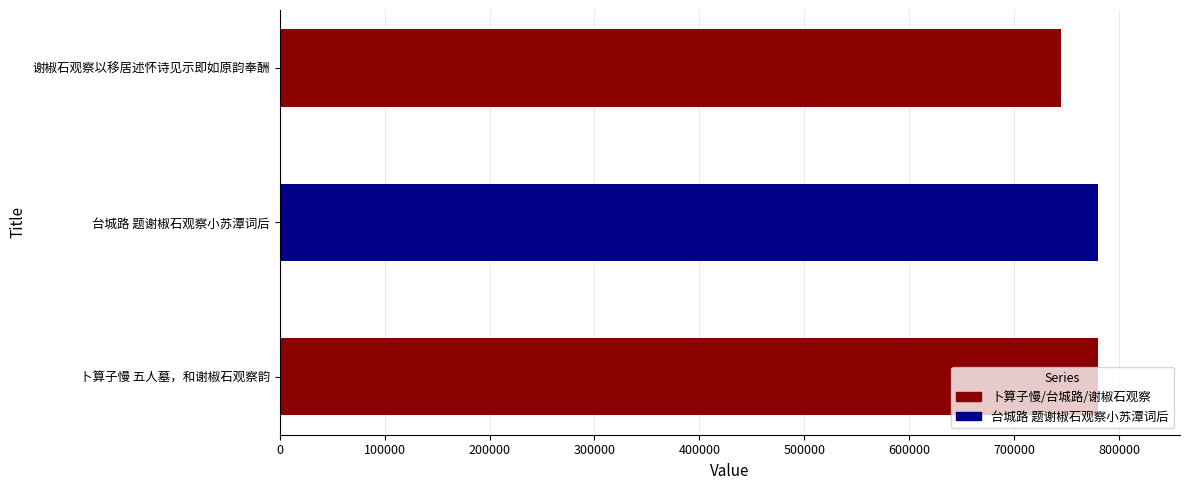

Reading left to right, list all the values displayed in this chart.

780228	780210	744930